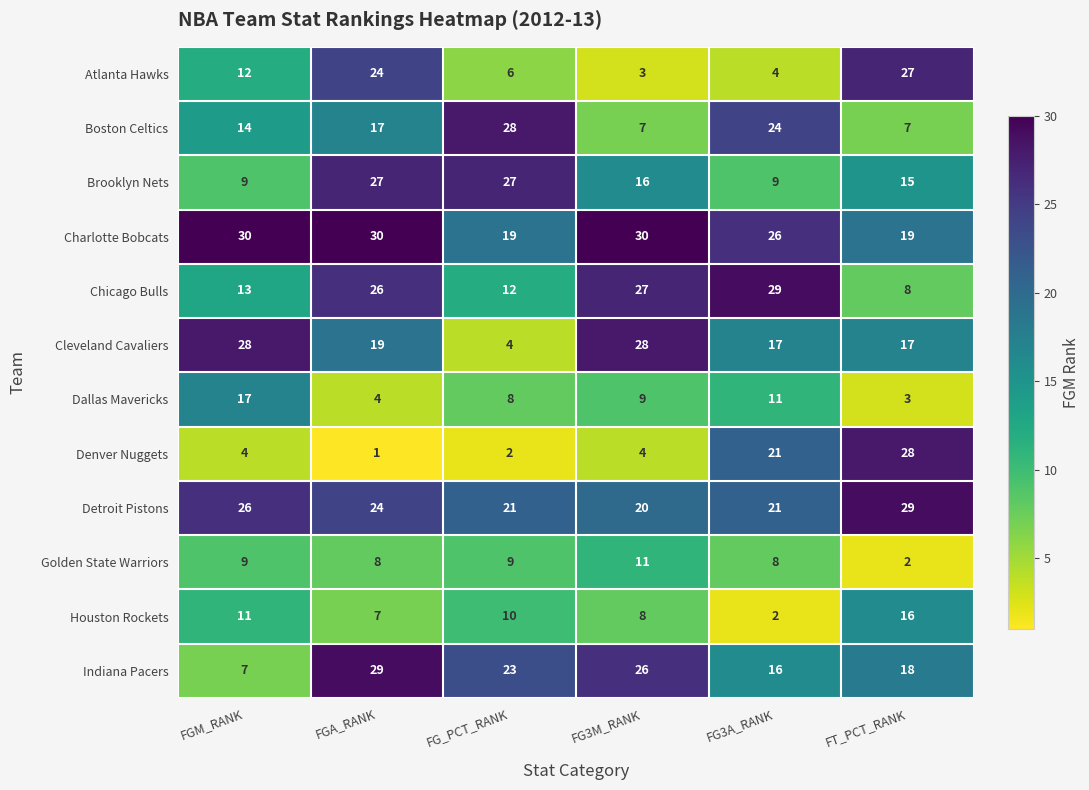

Rank the series at FG_PCT_RANK from highest to lowest value.

Boston Celtics, Brooklyn Nets, Indiana Pacers, Detroit Pistons, Charlotte Bobcats, Chicago Bulls, Houston Rockets, Golden State Warriors, Dallas Mavericks, Atlanta Hawks, Cleveland Cavaliers, Denver Nuggets